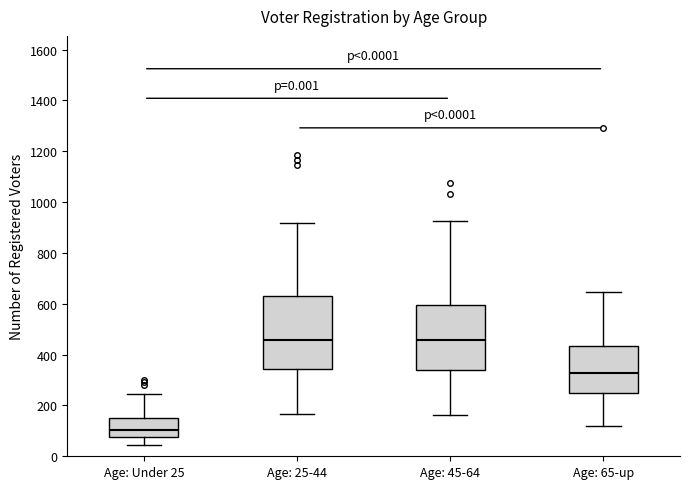

Reading left to right, read every box against the y-axis: the position of its median line, the range the box covers, and the ends of its whiskers. The values are not printed on the chart, so give them approximately, as read against the axis.

Age: Under 25: median 100, box 80 to 140, whiskers 40 to 240
Age: 25-44: median 460, box 340 to 620, whiskers 160 to 920
Age: 45-64: median 460, box 340 to 600, whiskers 160 to 920
Age: 65-up: median 320, box 260 to 440, whiskers 120 to 640